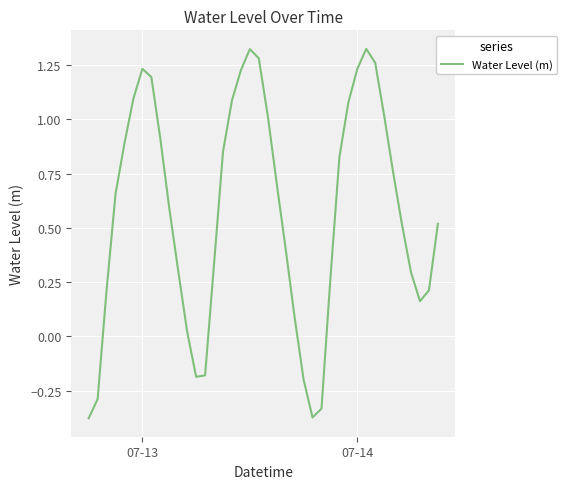

What is the difference between the maximum and minimum values?

1.7